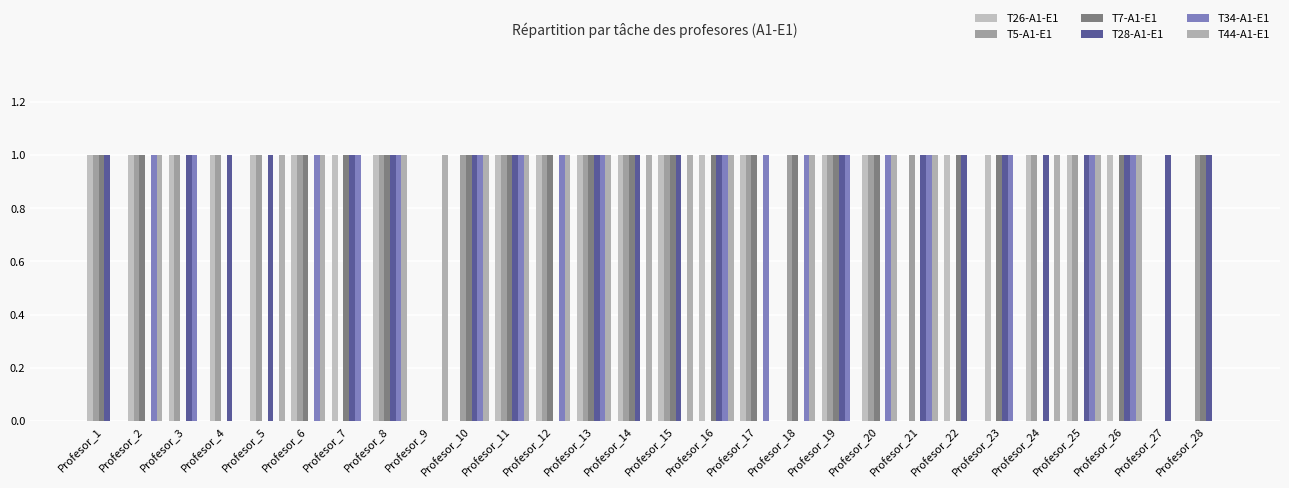

Which series has the largest range (max minus min)?

T26-A1-E1